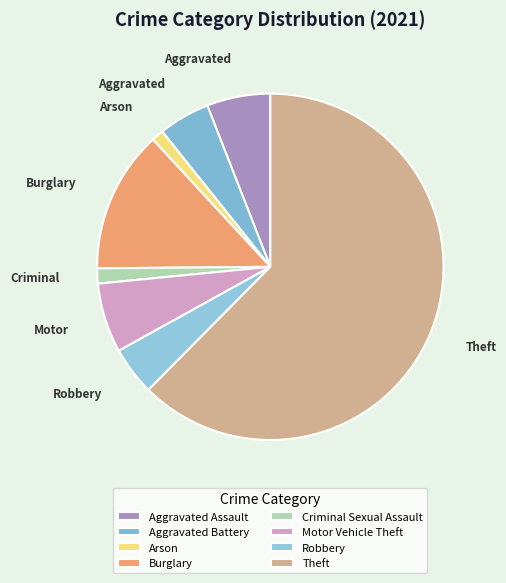

The Aggravated Assault slice represents 6% of the pie. True or false?

True